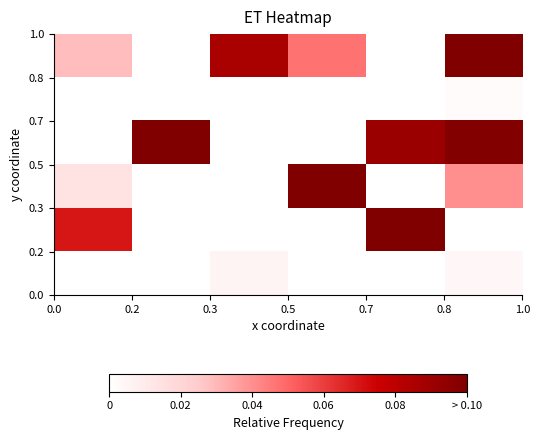

At how many categories does at least one series exceed 0?

6